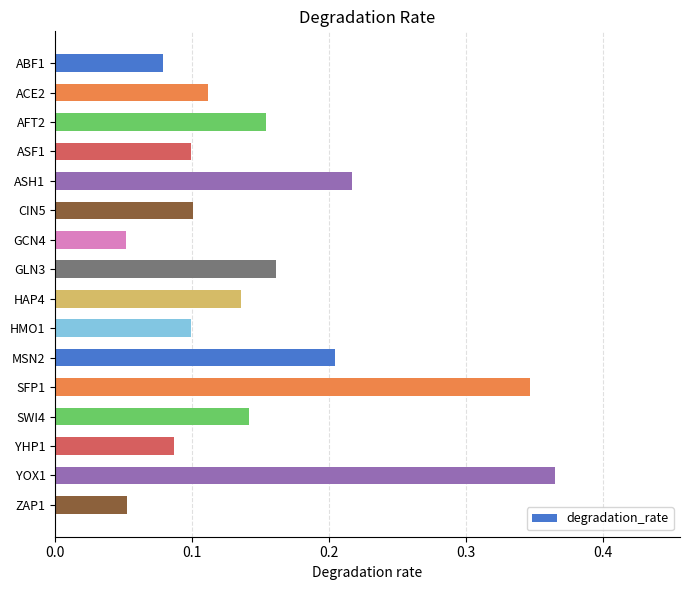

What is the sum of all values?

2.4